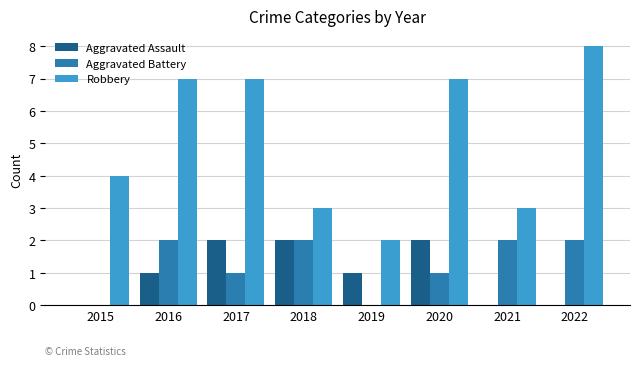

What is the sum of the Aggravated Assault values at 2020 and 2016?

3